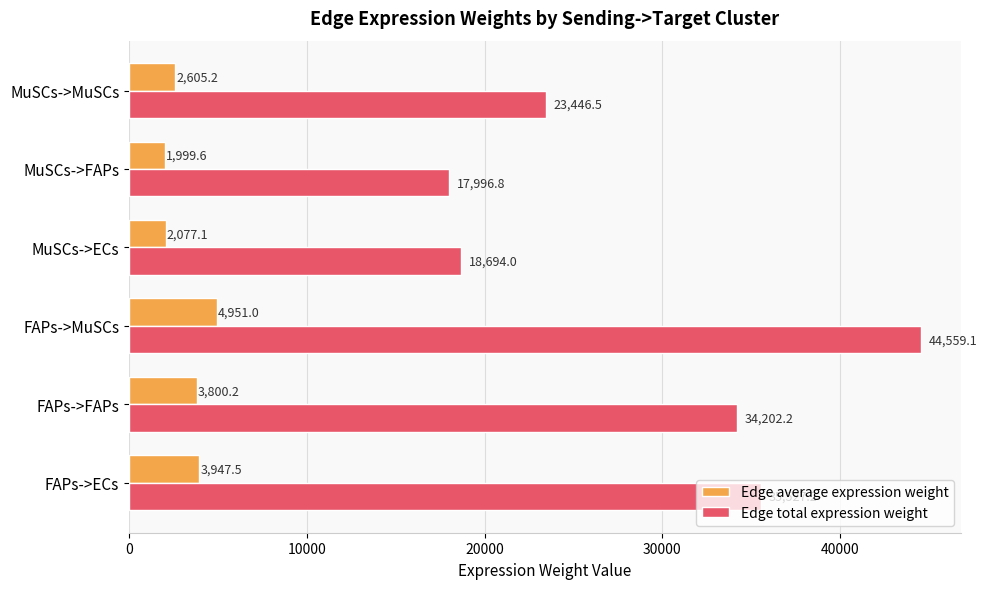

Which category has the highest value in the Edge total expression weight series?

FAPs->MuSCs